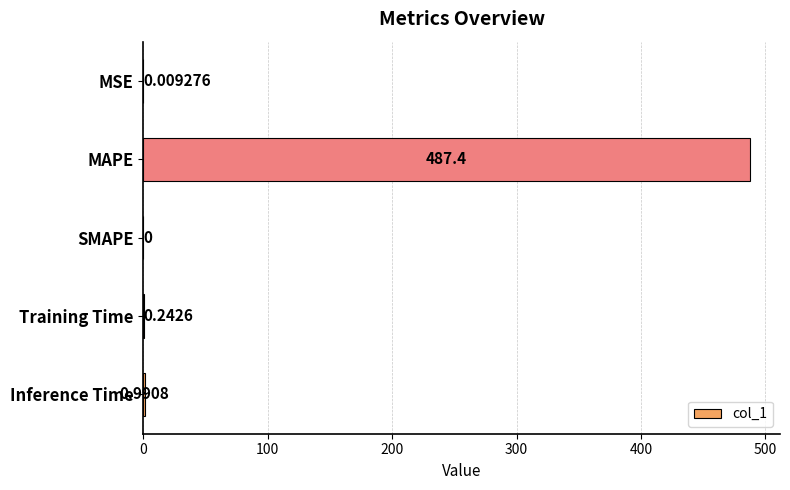

How many series are shown in this chart?

1